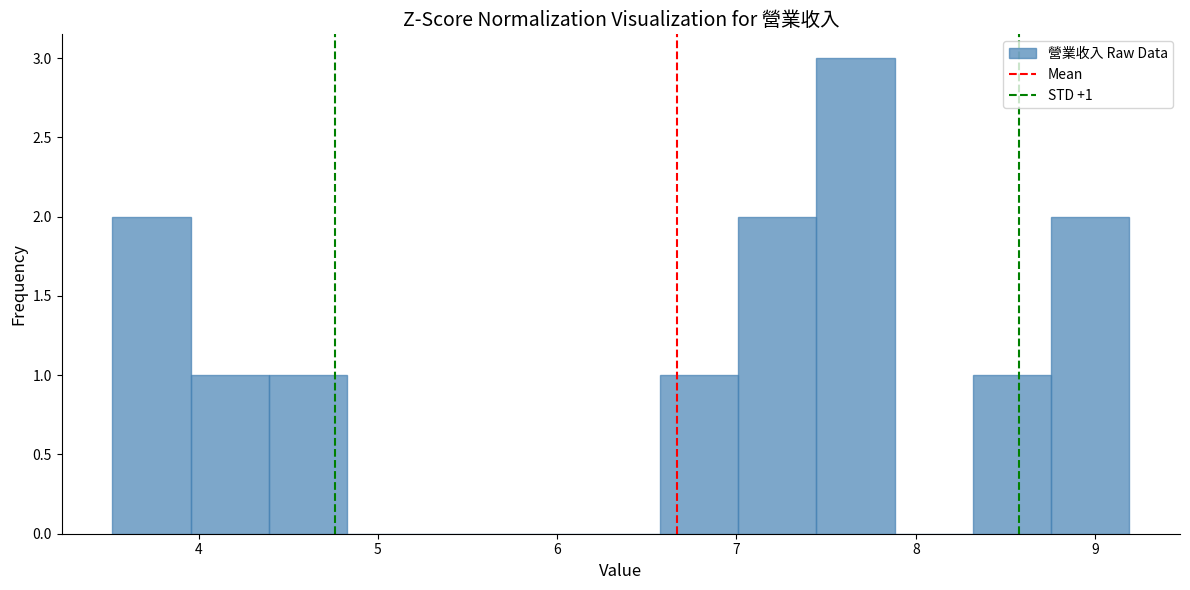

Over which range of the x-axis is the bar tallest?

7.4 to 7.9